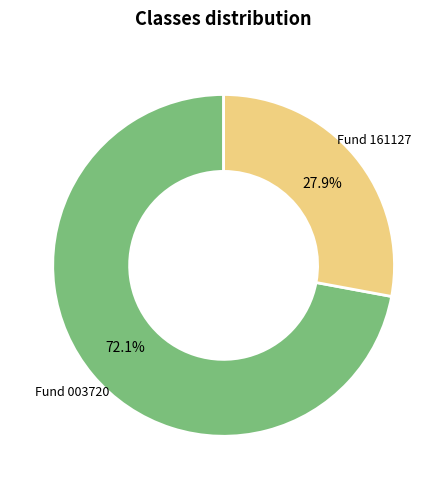

How many slices are in this pie chart?

2